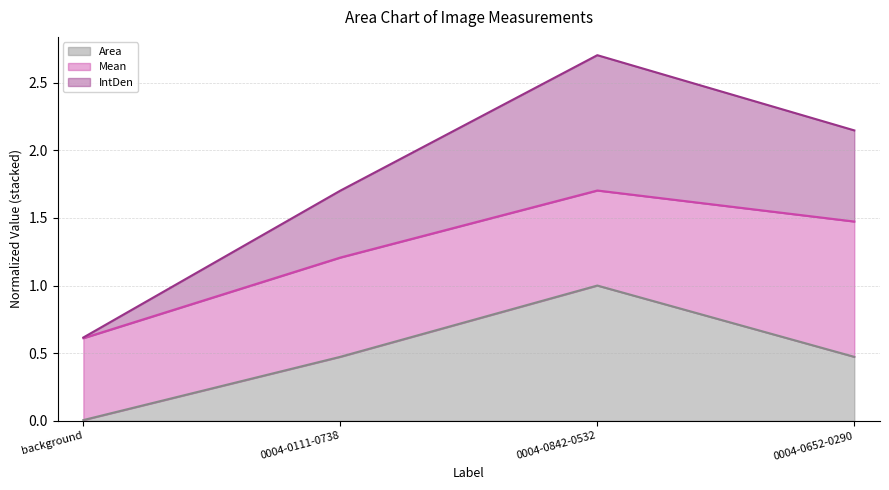

What is the value of the IntDen point at the 3rd from the left?

2.7